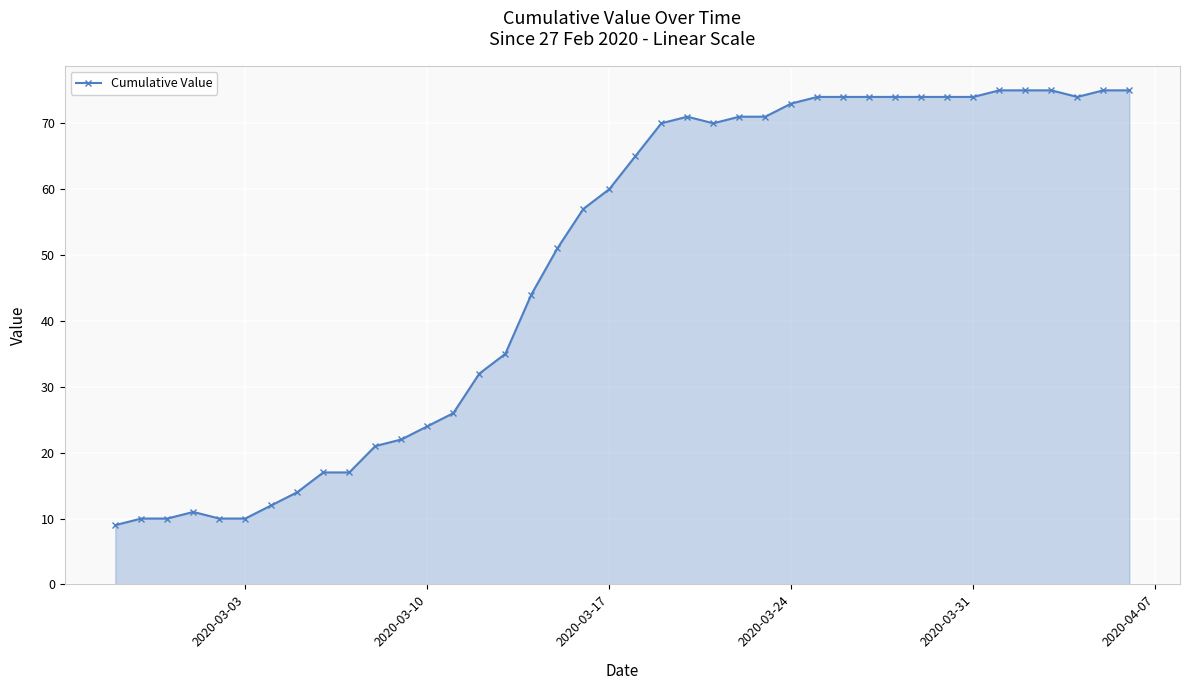

How many values are below 65?

20